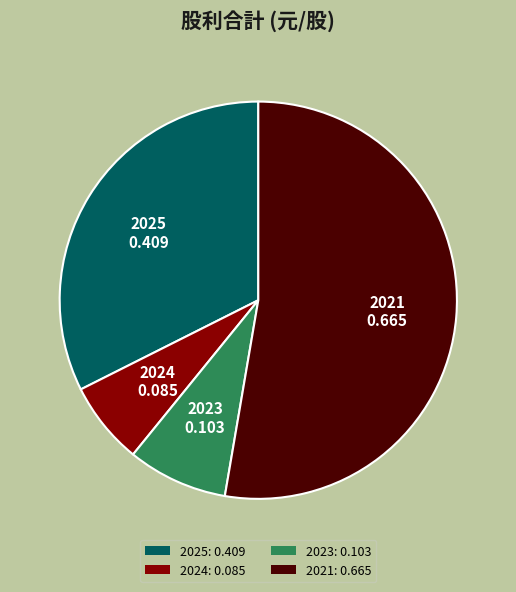

Which category accounts for the majority?

2021: 0.665